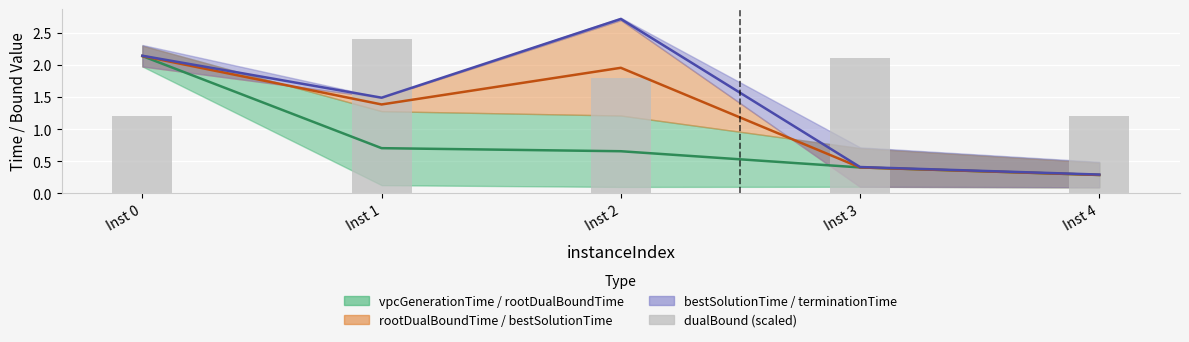

How many bars are there in total?

5